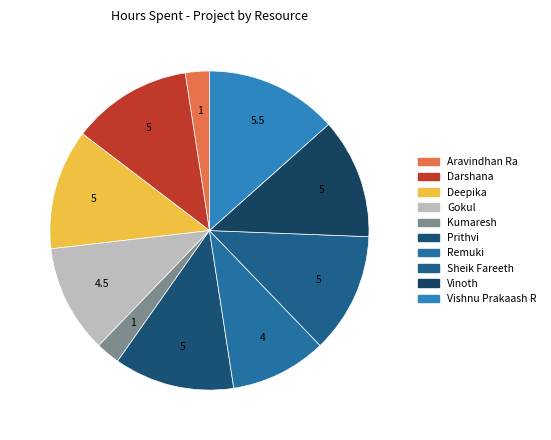

Count the number of slices in the pie.

10